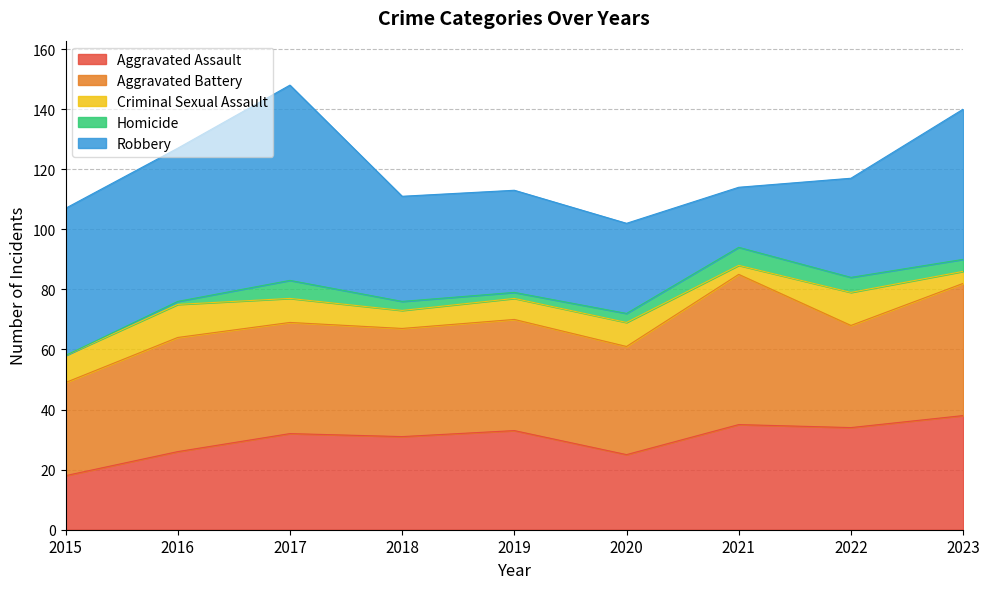

Reading left to right, extract all data points from this chart.

Aggravated Assault: 2015=18	2016=26	2017=32	2018=31	2019=33	2020=25	2021=35	2022=34	2023=38
Aggravated Battery: 2015=31	2016=38	2017=37	2018=36	2019=37	2020=36	2021=50	2022=34	2023=44
Criminal Sexual Assault: 2015=9	2016=11	2017=8	2018=6	2019=7	2020=8	2021=3	2022=11	2023=4
Homicide: 2015=0	2016=1	2017=6	2018=3	2019=2	2020=3	2021=6	2022=5	2023=4
Robbery: 2015=49	2016=51	2017=65	2018=35	2019=34	2020=30	2021=20	2022=33	2023=50